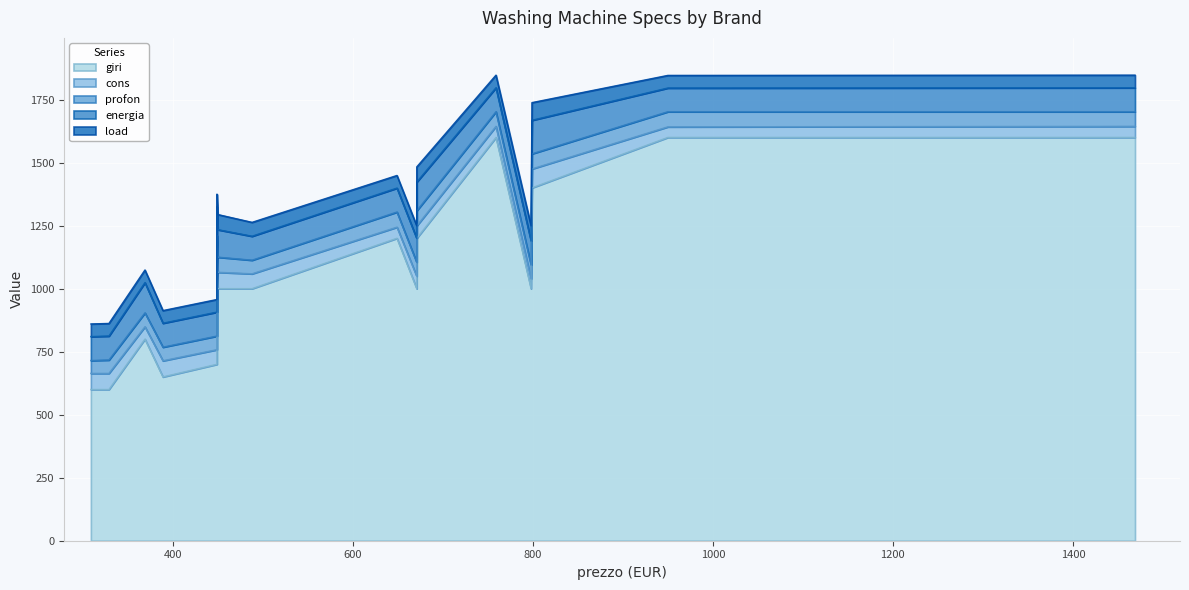

How many values in the cons series are below 58?

8